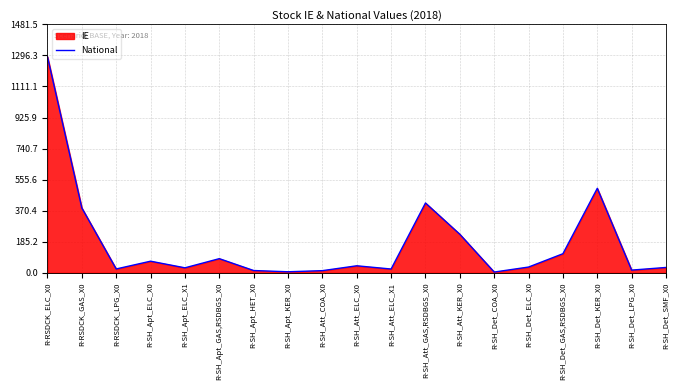

What is the label of the 16th point from the right?

R-SH_Apt_ELC_X0